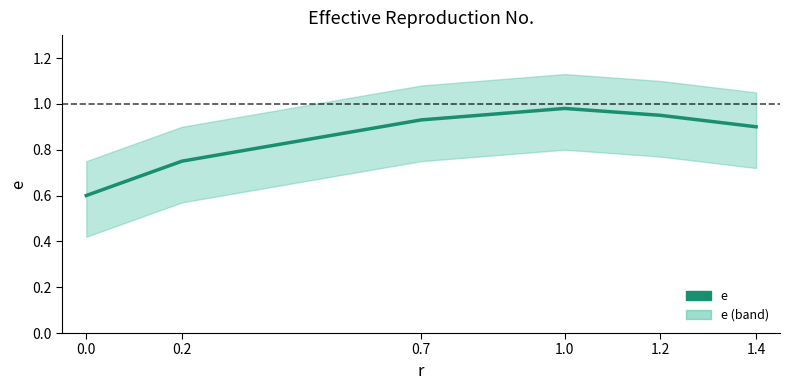

What value does the data have at 0.7?

0.9